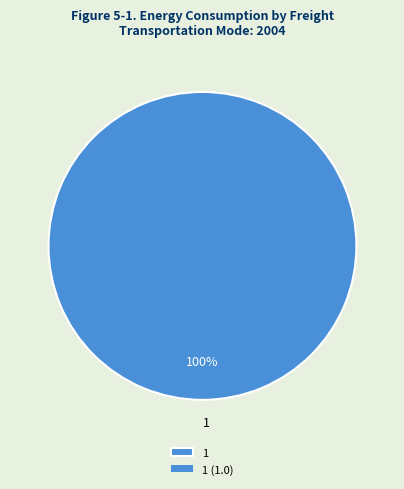

To the nearest percent, what percentage of the pie is 1?

100%